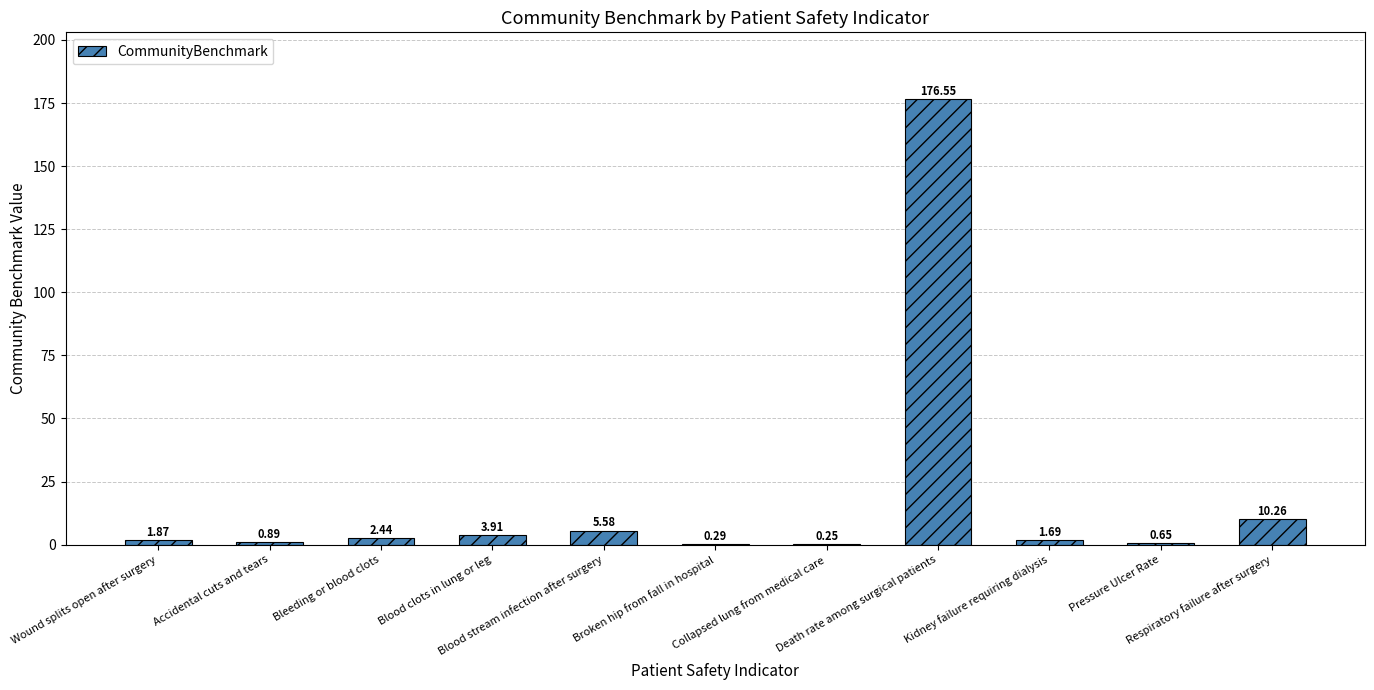

List the labels in order of value, largest first.

Death rate among surgical patients, Respiratory failure after surgery, Blood stream infection after surgery, Blood clots in lung or leg, Bleeding or blood clots, Wound splits open after surgery, Kidney failure requiring dialysis, Accidental cuts and tears, Pressure Ulcer Rate, Broken hip from fall in hospital, Collapsed lung from medical care